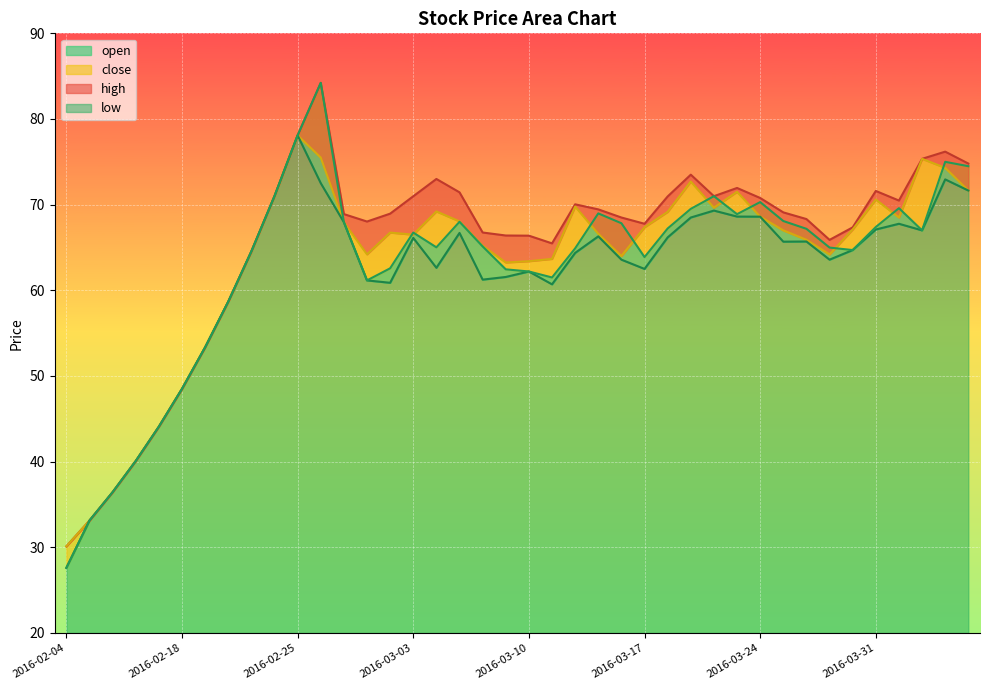

In open, how many points are lower than both neighbors (excluding endpoints)?

7